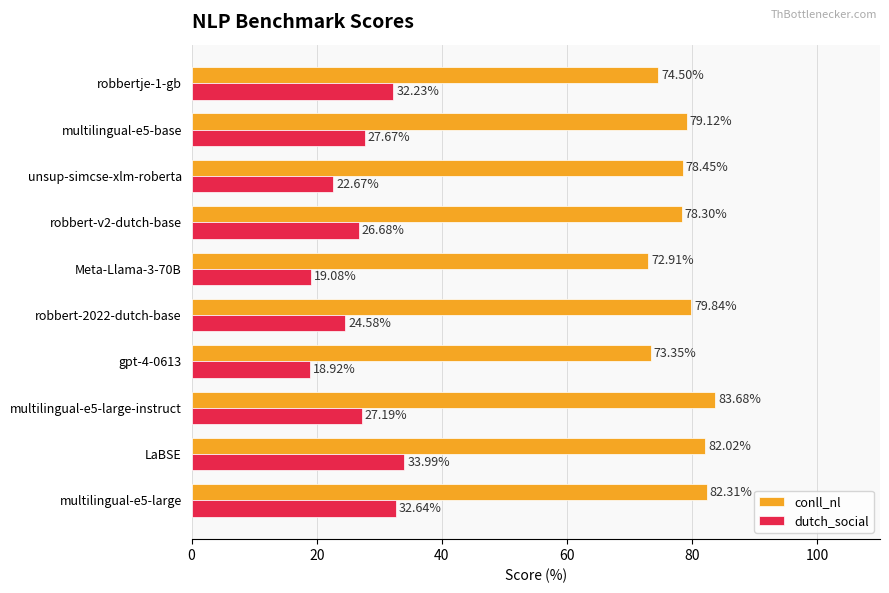

What is the total value across all series at unsup-simcse-xlm-roberta?

101.1